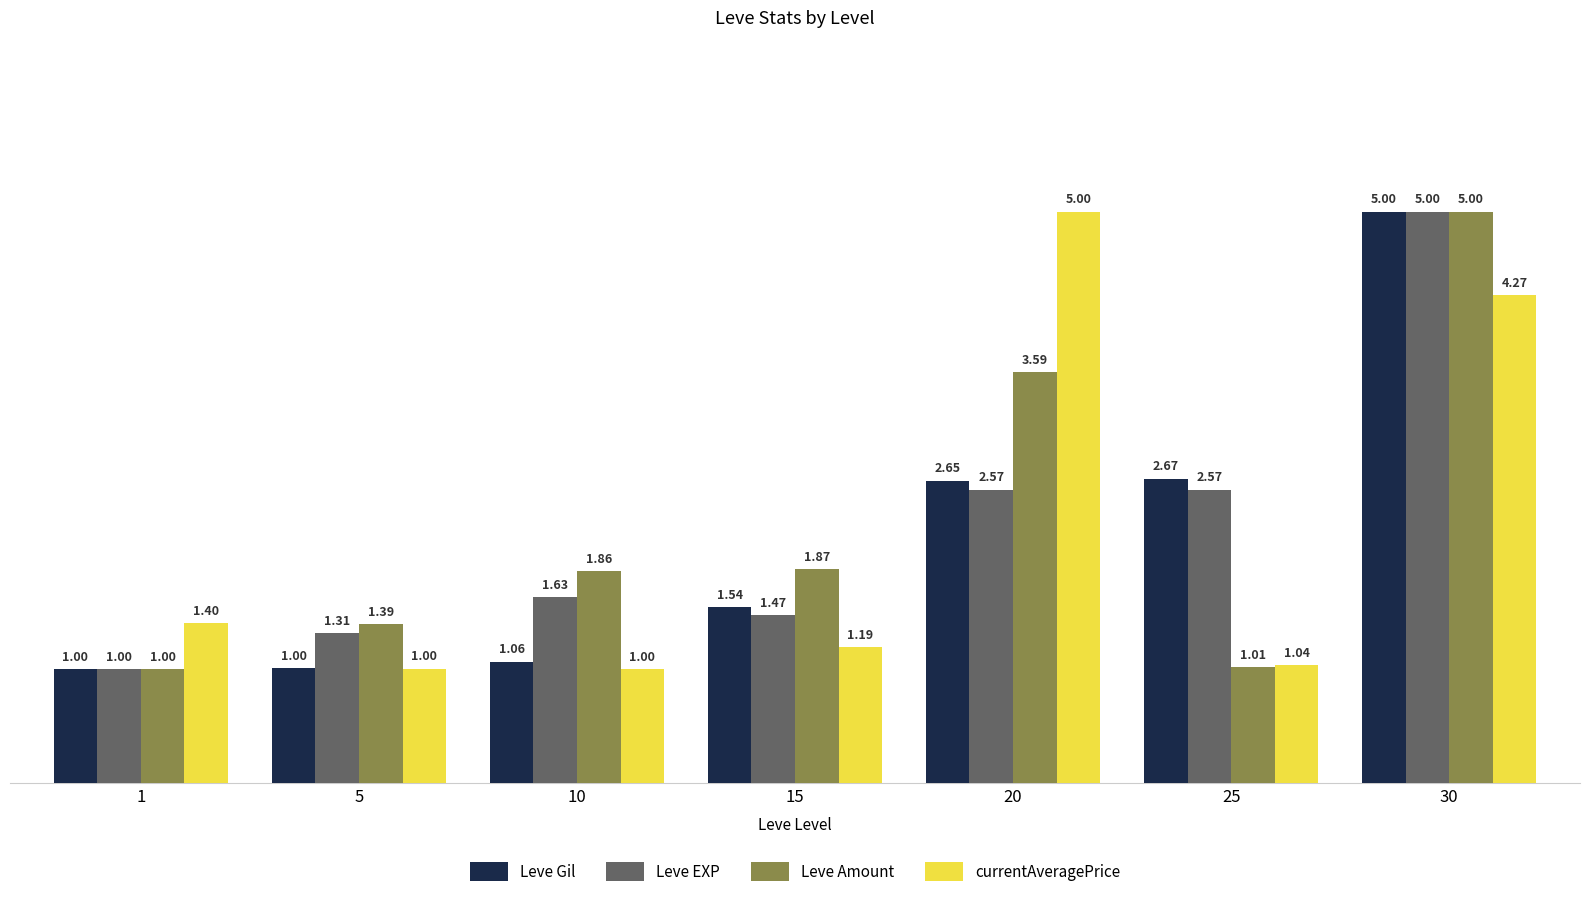

Which series changed the most between 10 and 30?

Leve Gil